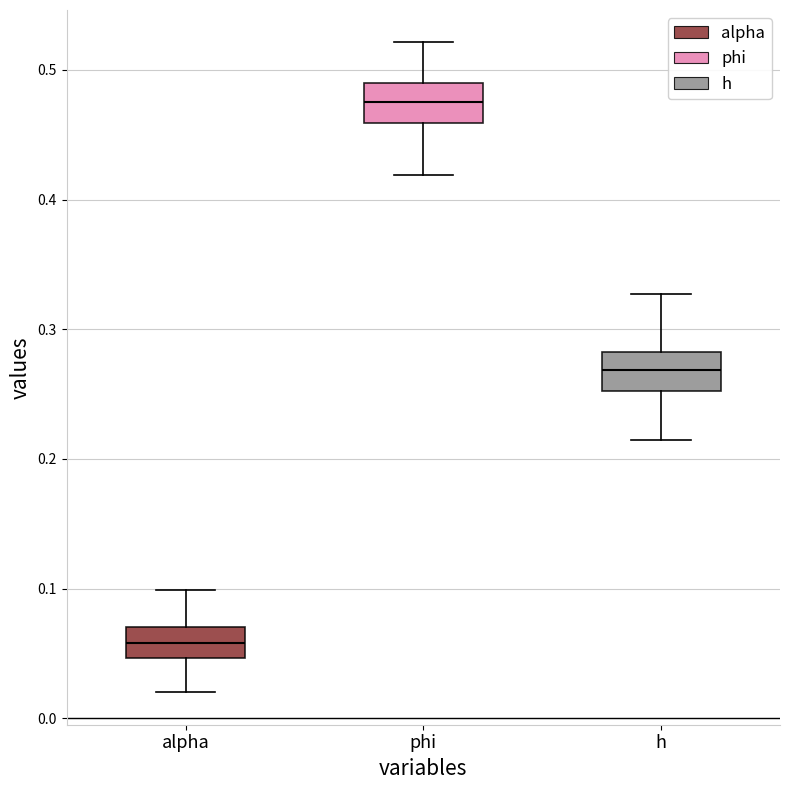

Which box's median line is the lowest?

alpha